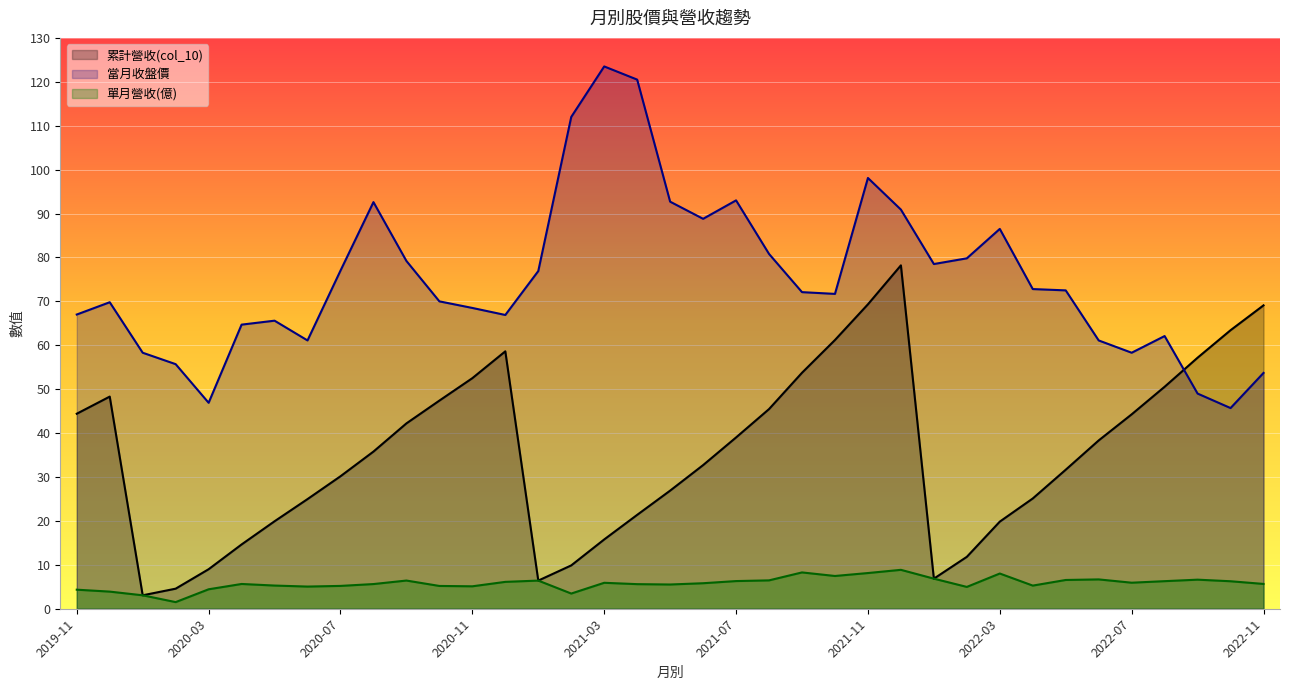

The value of 當月收盤價 at 2021-12 is 90.9. True or false?

True